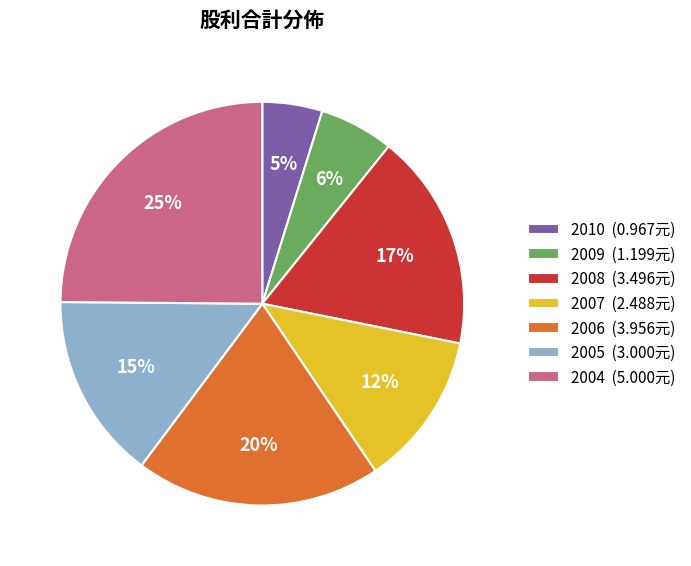

Approximately how many times larger is the value at 2010 compared to 2009?

0.8